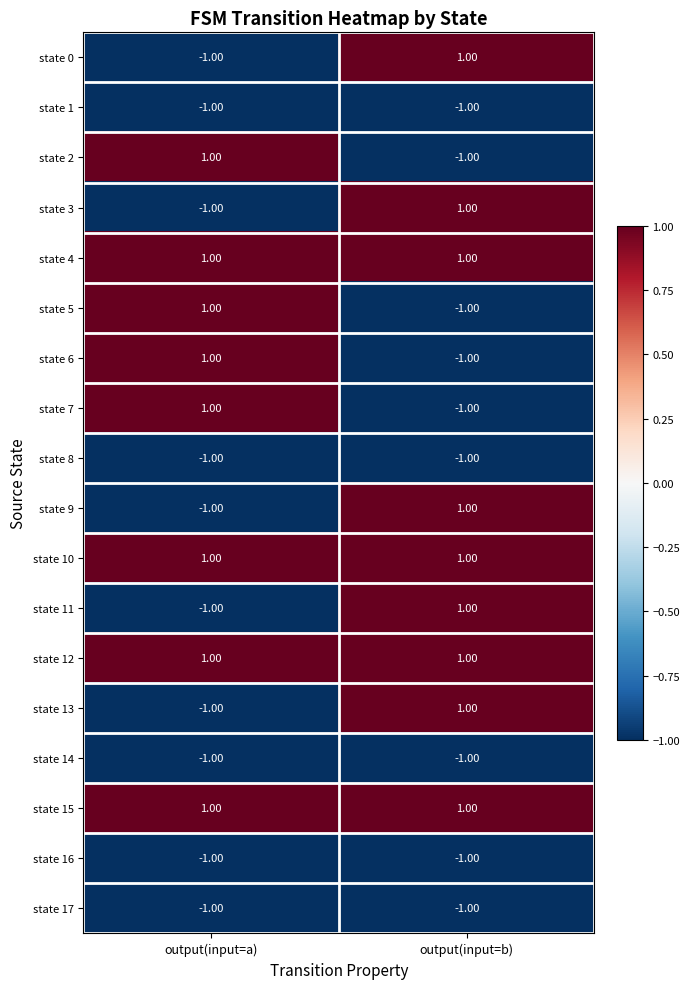

At which category is the sum across all series the highest?

output(input=b)